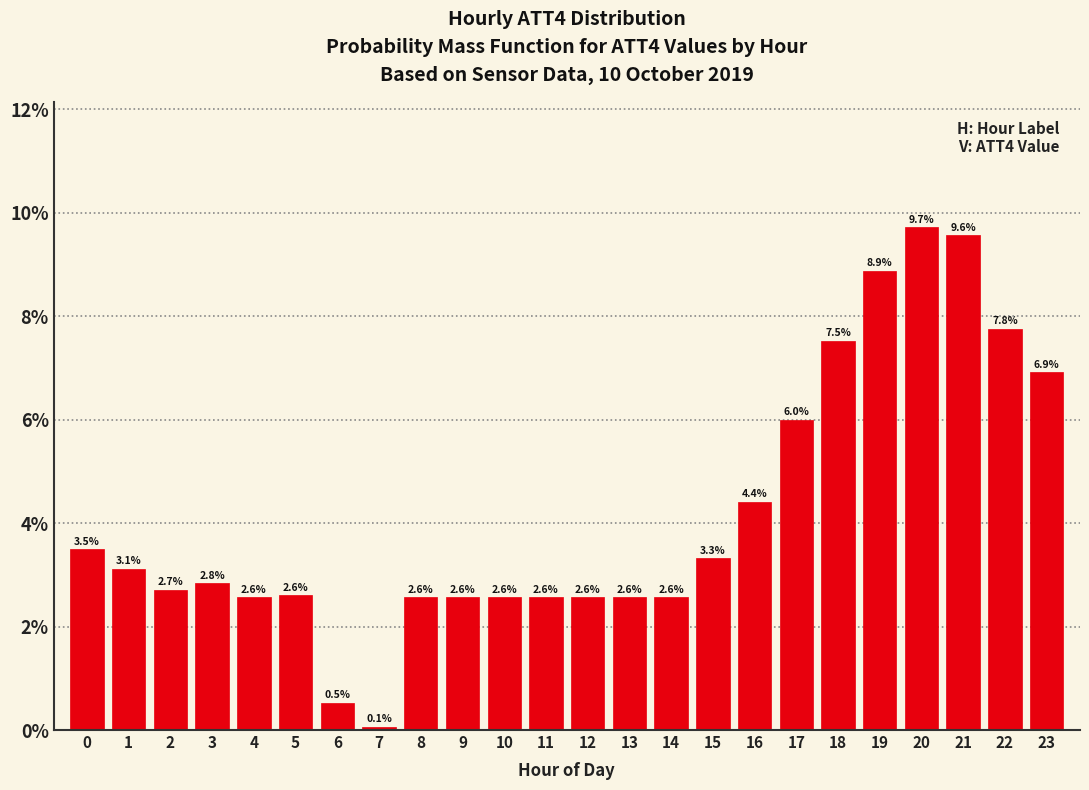

Reading right to left, what are all the values shown in this chart?

6.9	7.8	9.6	9.7	8.9	7.5	6.0	4.4	3.3	2.6	2.6	2.6	2.6	2.6	2.6	2.6	0.1	0.5	2.6	2.6	2.8	2.7	3.1	3.5